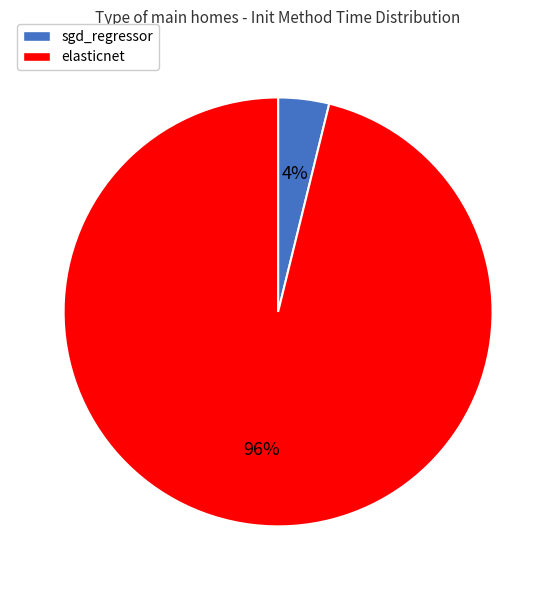

Does any single category account for the majority?

Yes